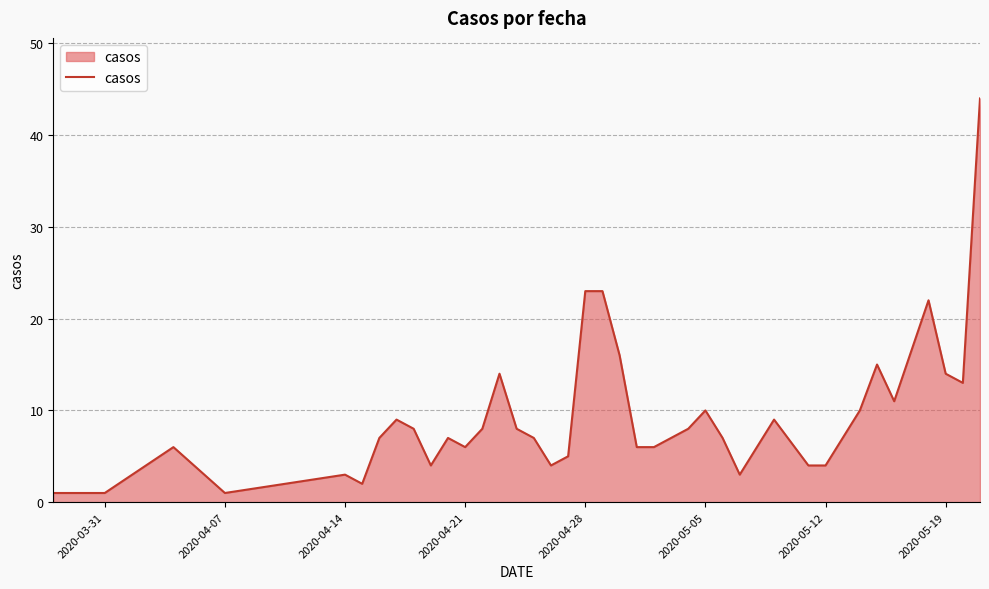

What is the greatest value displayed?

44